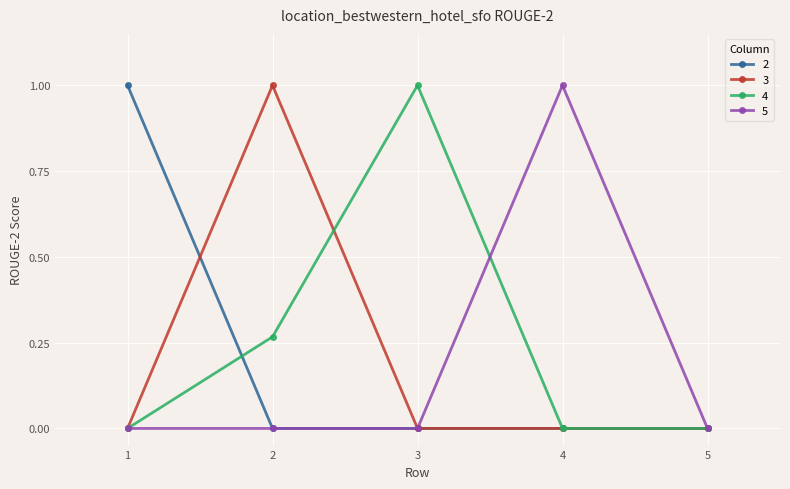

What is the value of the 4 point at the 3rd from the left?

1.0